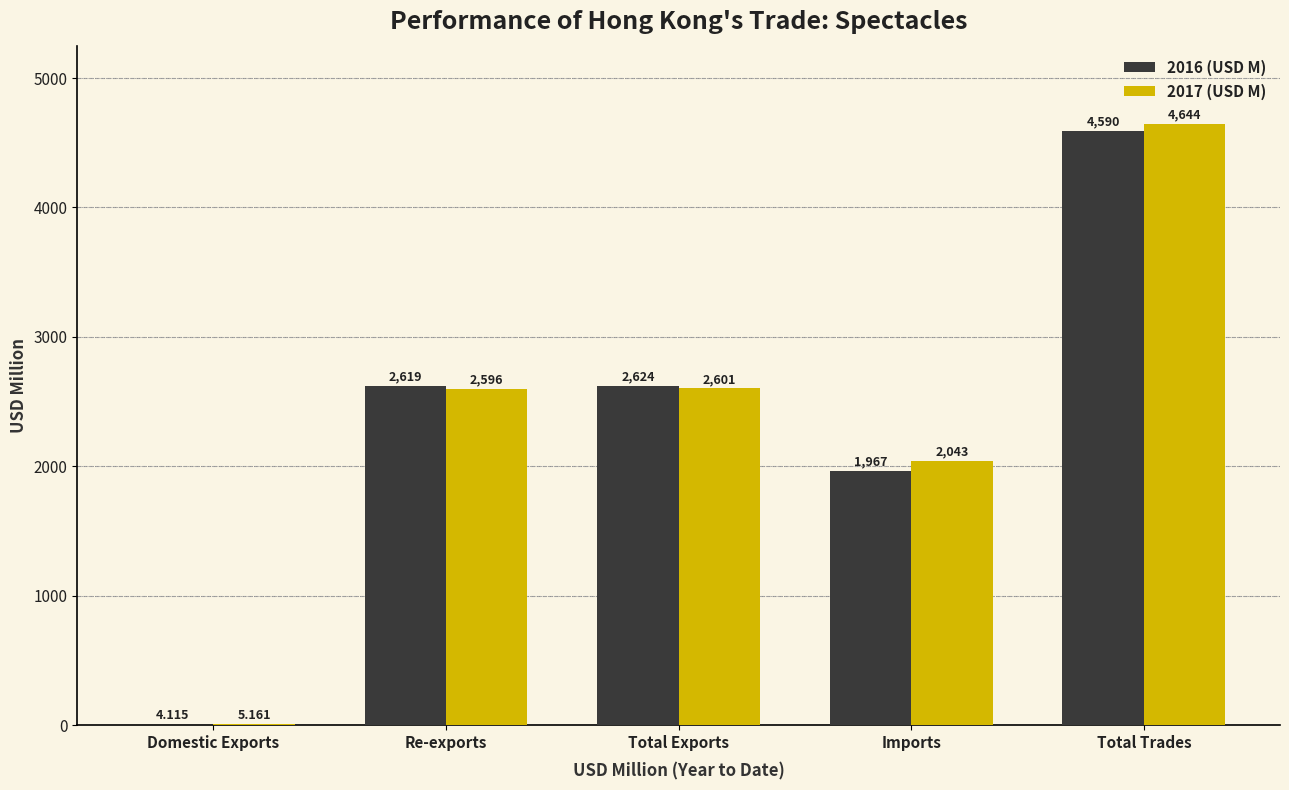

At which category is the sum across all series the highest?

Total Trades